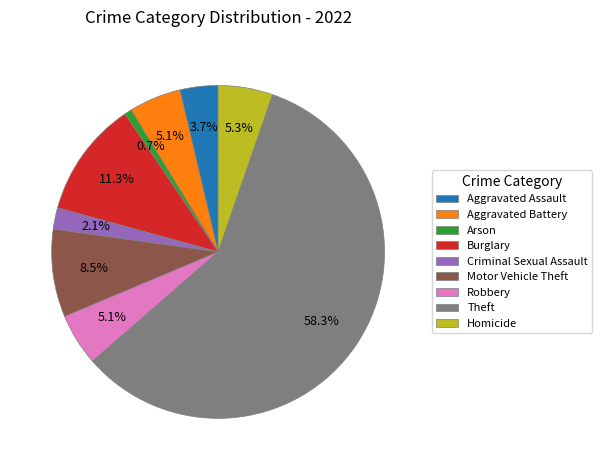

To the nearest percent, what percentage of the pie is Burglary?

11%